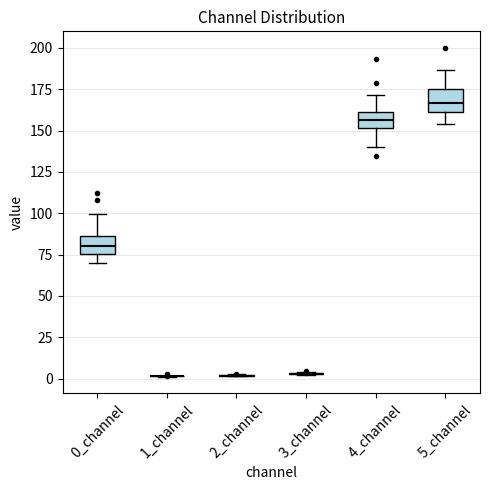

Reading left to right, transcribe this box plot: for each box, give where its median line is, the range the box spans, and where its two whiskers end, as read against the y-axis. The values are not printed on the chart, so give them approximately, as read against the axis.

0_channel: median 80, box 75 to 85, whiskers 70 to 100
1_channel: box collapsed to a line at 0, whiskers 0 to 0
2_channel: box collapsed to a line at 0, whiskers 0 to 5
3_channel: box collapsed to a line at 5, whiskers 0 to 5
4_channel: median 155, box 150 to 160, whiskers 140 to 170
5_channel: median 165, box 160 to 175, whiskers 155 to 185